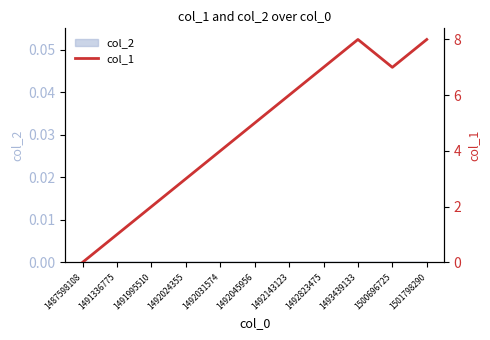

Is it true that the value at 1492031574 is 2?

False